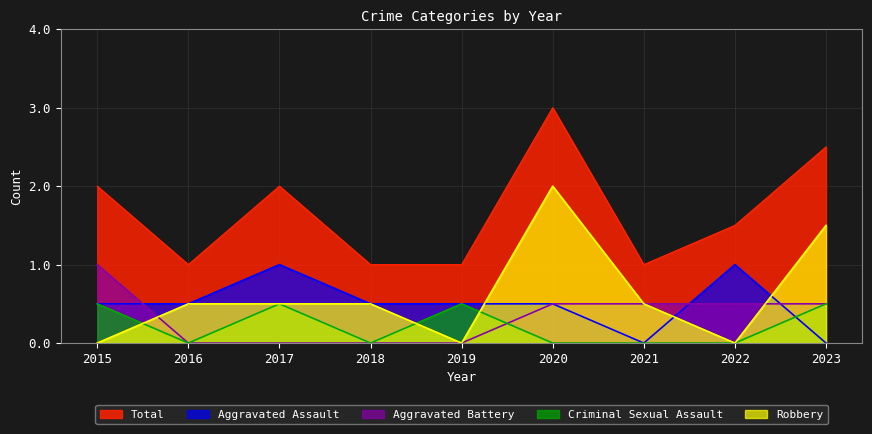

Which series changed the most between 2019 and 2023?

Robbery